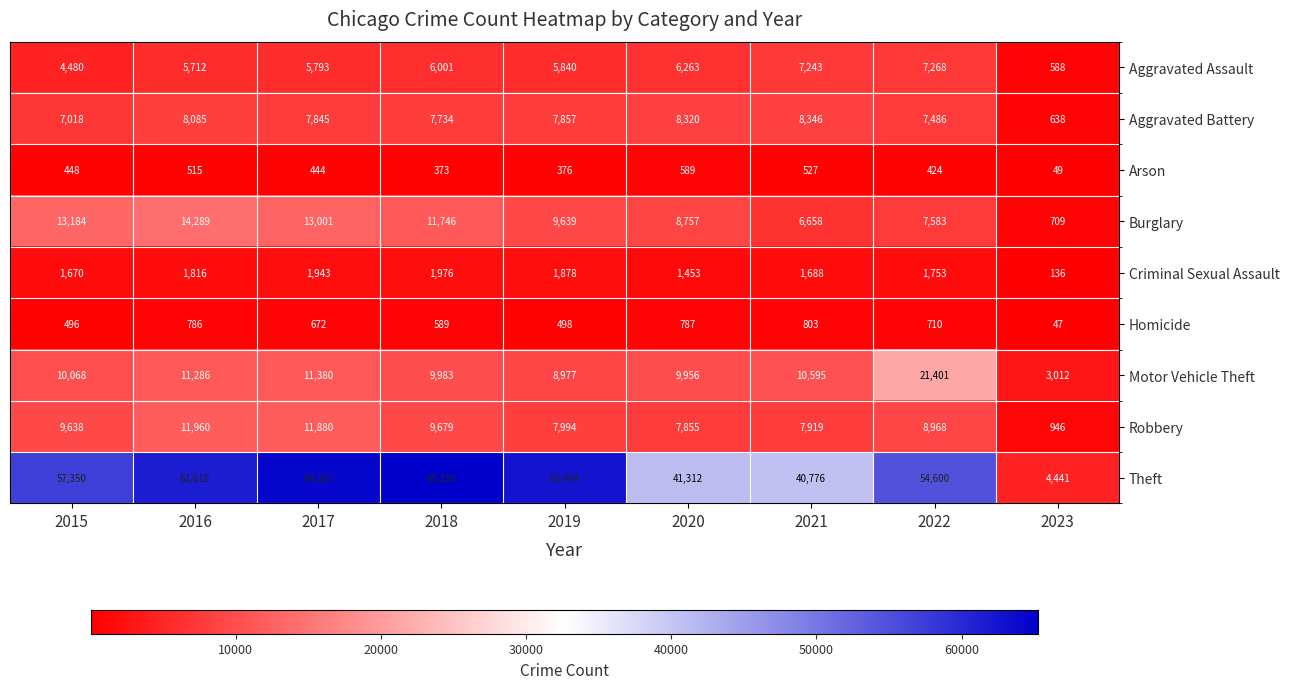

Rank the series by their maximum value, from highest to lowest.

Theft, Motor Vehicle Theft, Burglary, Robbery, Aggravated Battery, Aggravated Assault, Criminal Sexual Assault, Homicide, Arson